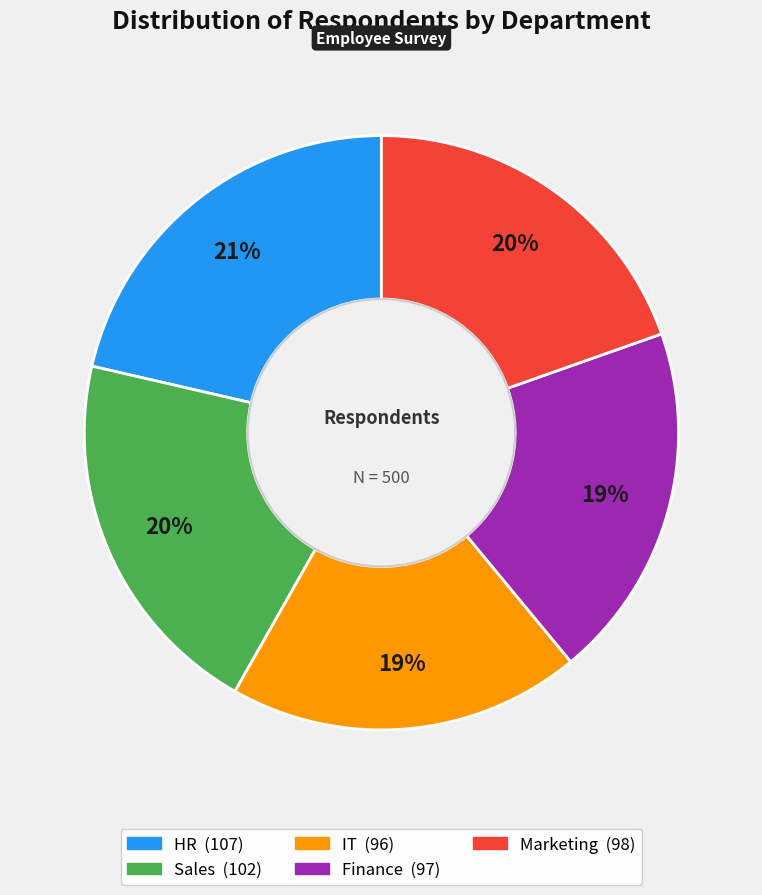

To the nearest percent, what percentage of the pie is Finance?

19%